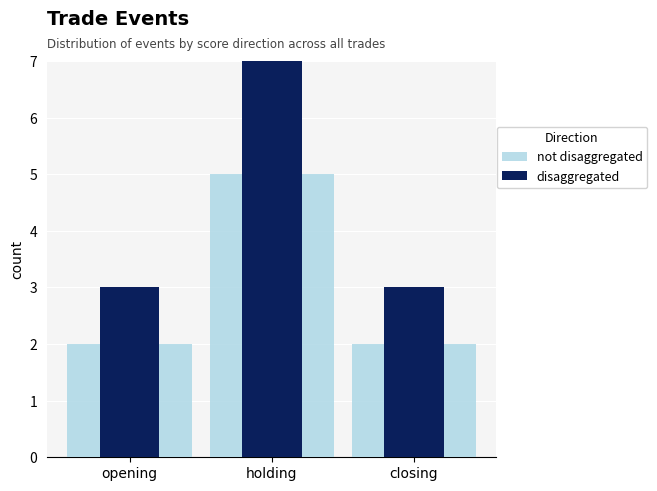

Reading left to right, extract all data points from this chart.

not disaggregated: 2	5	2
disaggregated: 3	14	3